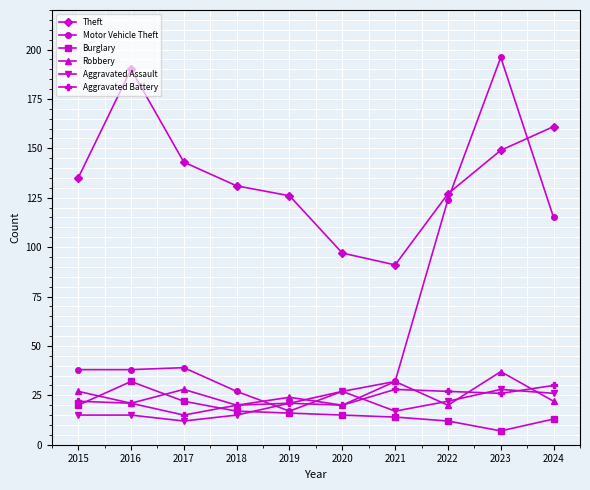

The value of Burglary at 2018 is 28. True or false?

False